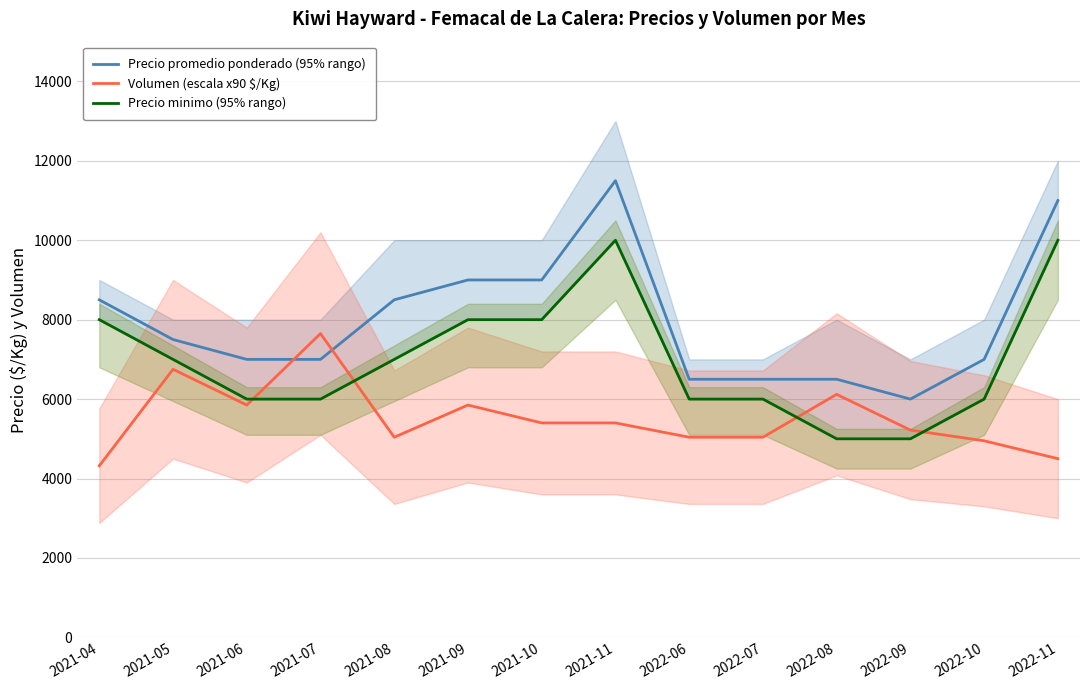

What is the label of the 8th point from the left?

2021-11